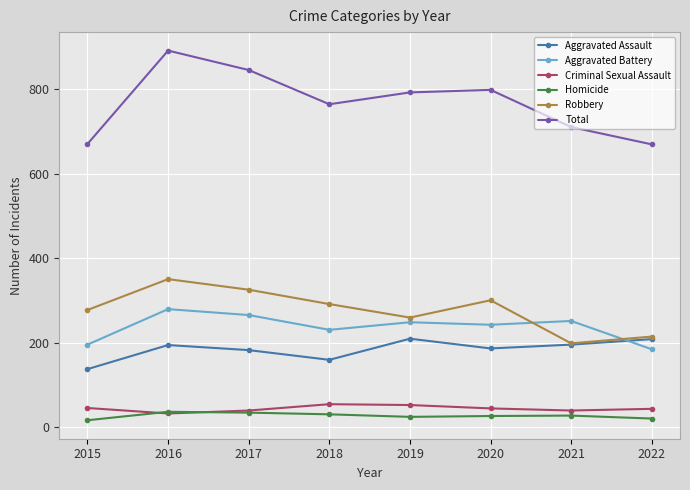

How many distinct data groups are displayed?

6